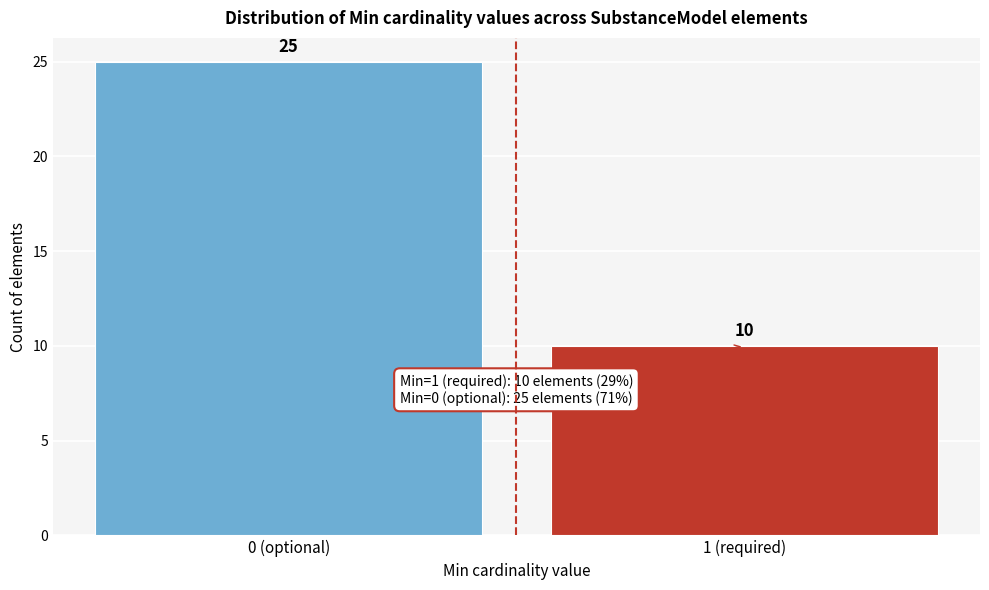

Reading right to left, transcribe all the data shown in this chart.

1 (required)=10	0 (optional)=25